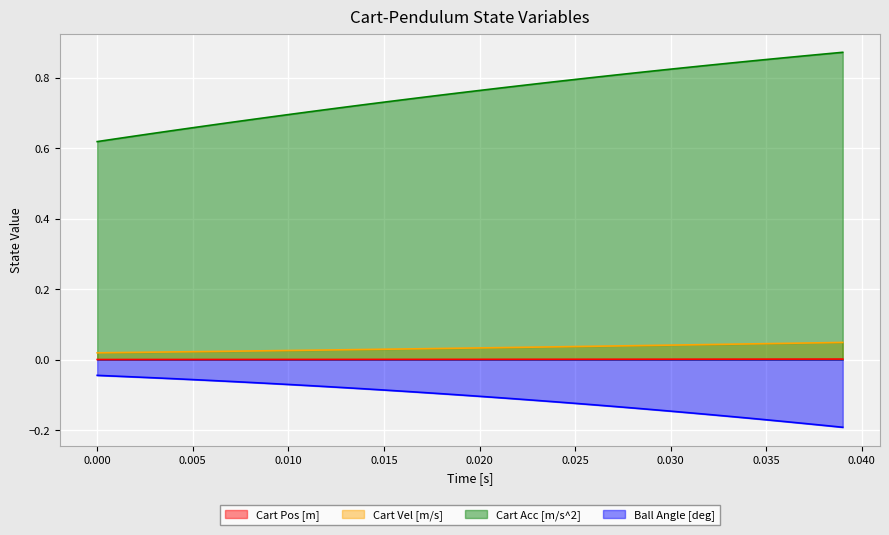

Which series has the largest total across all categories?

Cart Acc [m/s^2]